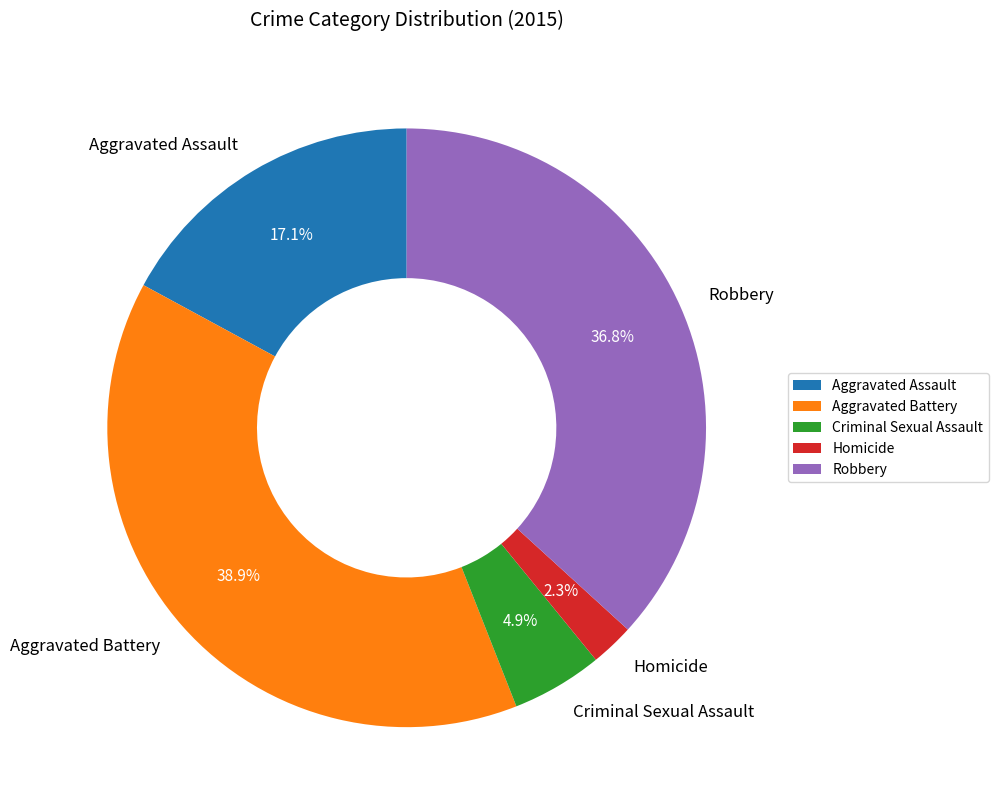

Rank the categories by value from highest to lowest.

Aggravated Battery, Robbery, Aggravated Assault, Criminal Sexual Assault, Homicide